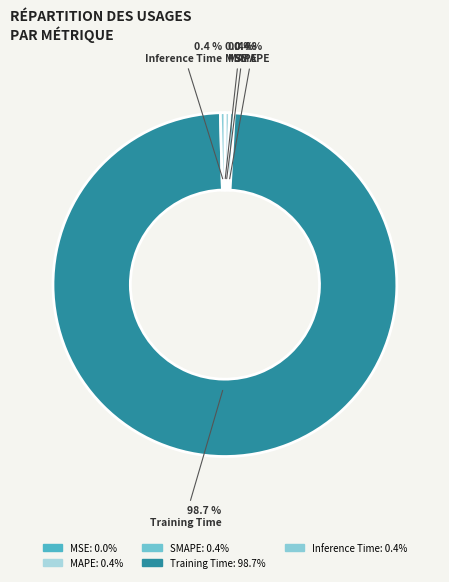

How much of the chart is everything except MSE?

100.0%